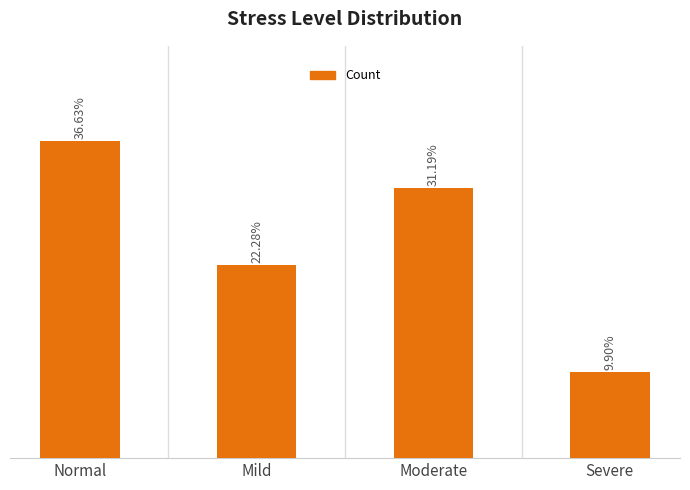

Does the chart contain any negative values?

No